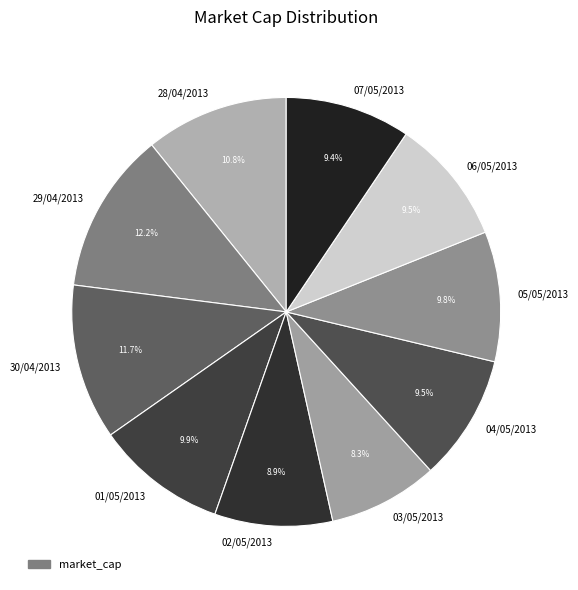

To the nearest percent, what is the difference between the largest and smallest slice percentages?

4%